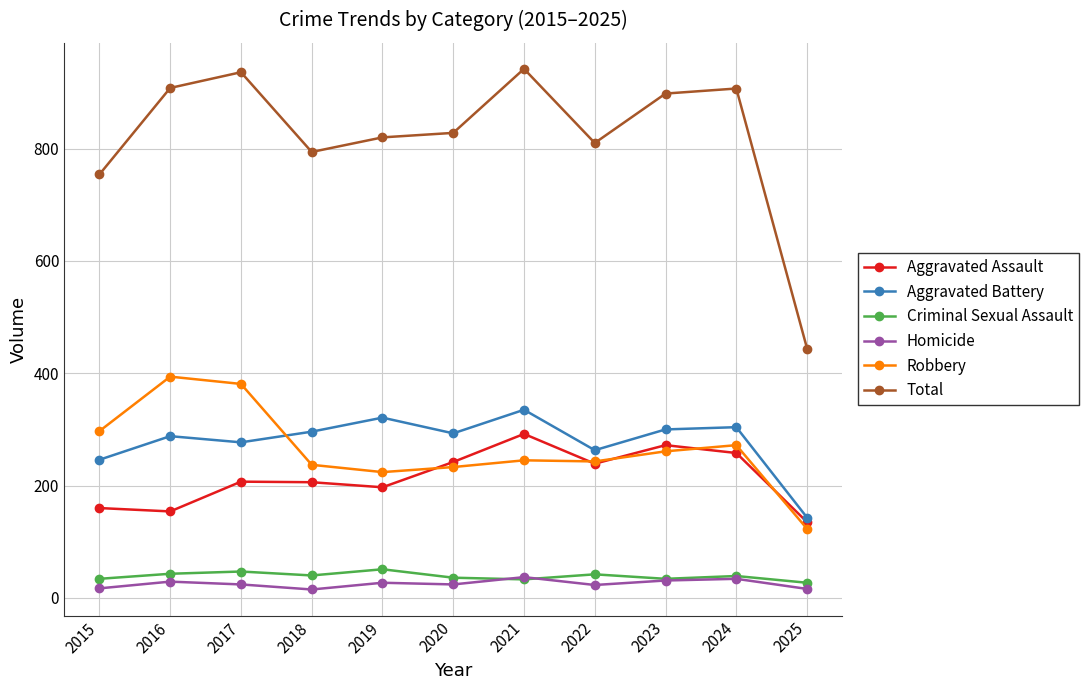

Which series has the widest spread of values?

Total